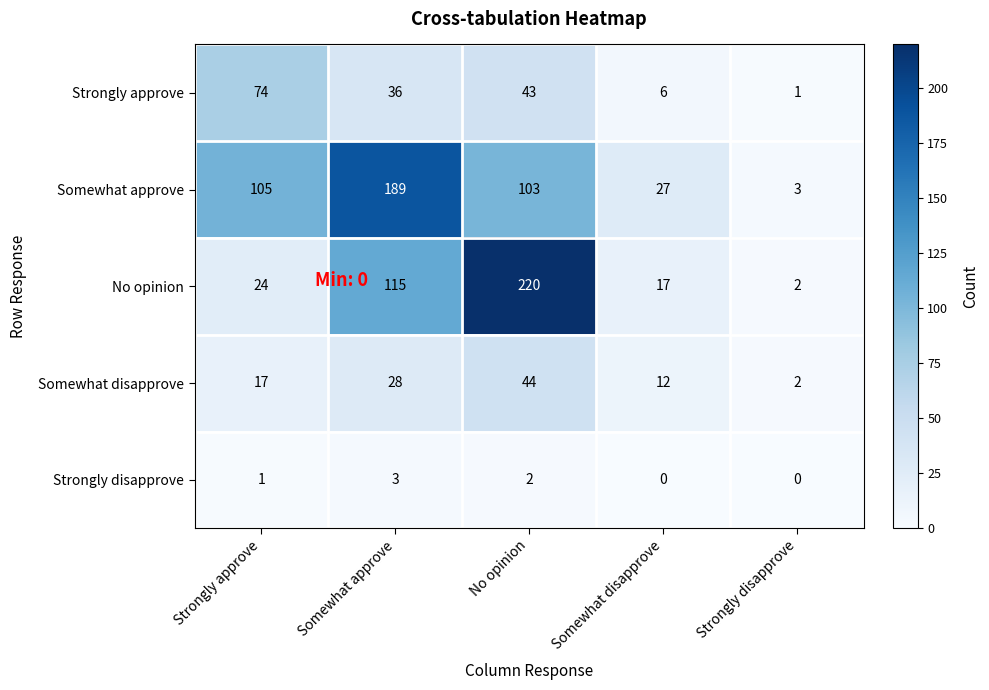

Reading right to left, list all the values displayed in this chart.

Strongly approve: 1	6	43	36	74
Somewhat approve: 3	27	103	189	105
No opinion: 2	17	220	115	24
Somewhat disapprove: 2	12	44	28	17
Strongly disapprove: 0	0	2	3	1